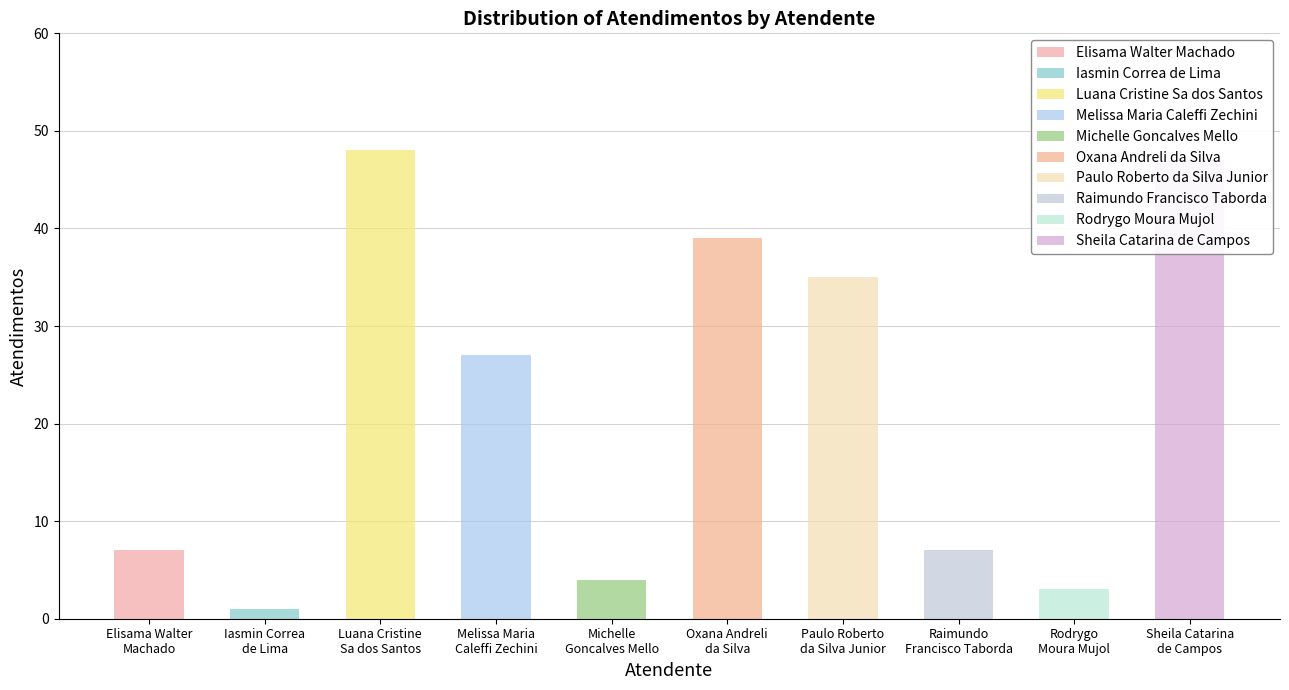

The chart shows a value of 48 at Luana Cristine
Sa dos Santos. True or false?

True